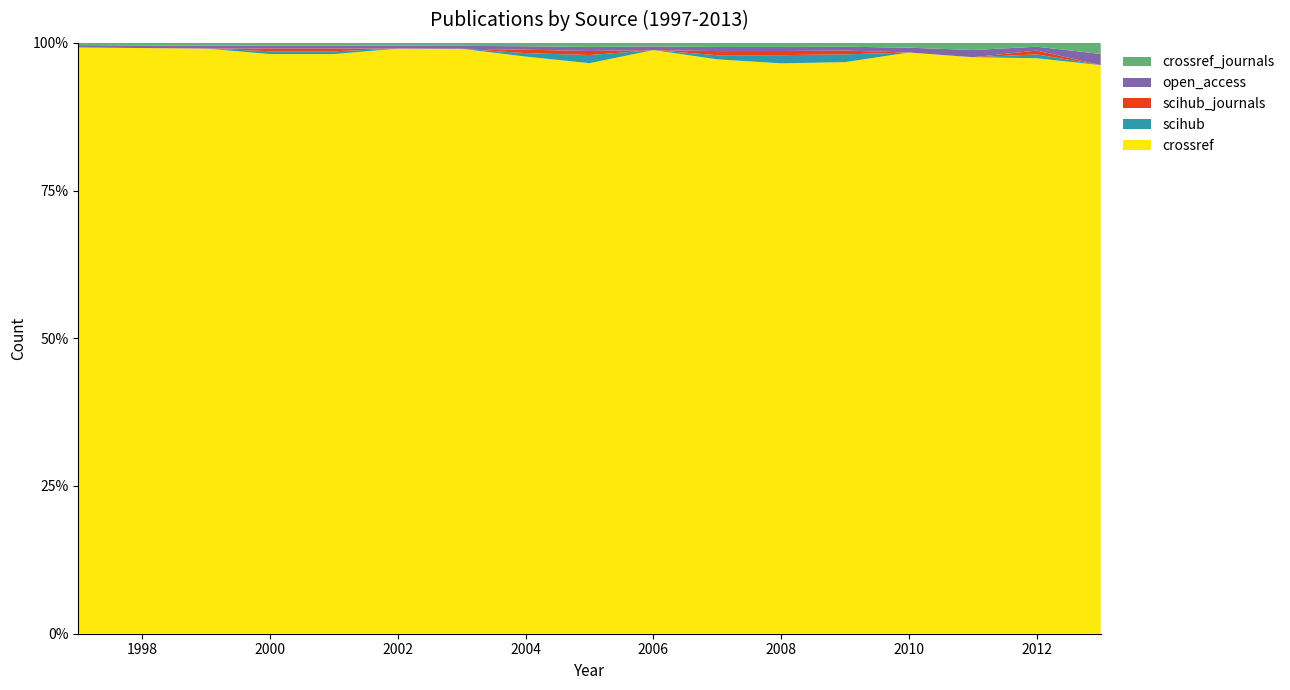

Reading right to left, transcribe all the data shown in this chart.

crossref: 2013=51	2012=149	2011=80	2010=120	2009=148	2008=139	2007=139	2006=161	2005=140	2004=168	2003=195	2002=202	2001=206	2000=206	1999=203	1998=224	1997=253
scihub: 2013=0	2012=1	2011=0	2010=0	2009=2	2008=2	2007=1	2006=0	2005=2	2004=1	2003=0	2002=0	2001=1	2000=1	1999=0	1998=0	1997=0
scihub_journals: 2013=0	2012=1	2011=0	2010=0	2009=1	2008=1	2007=1	2006=0	2005=1	2004=1	2003=0	2002=0	2001=1	2000=1	1999=0	1998=0	1997=0
open_access: 2013=1	2012=1	2011=1	2010=1	2009=1	2008=1	2007=1	2006=1	2005=1	2004=1	2003=1	2002=1	2001=1	2000=1	1999=1	1998=1	1997=1
crossref_journals: 2013=1	2012=1	2011=1	2010=1	2009=1	2008=1	2007=1	2006=1	2005=1	2004=1	2003=1	2002=1	2001=1	2000=1	1999=1	1998=1	1997=1